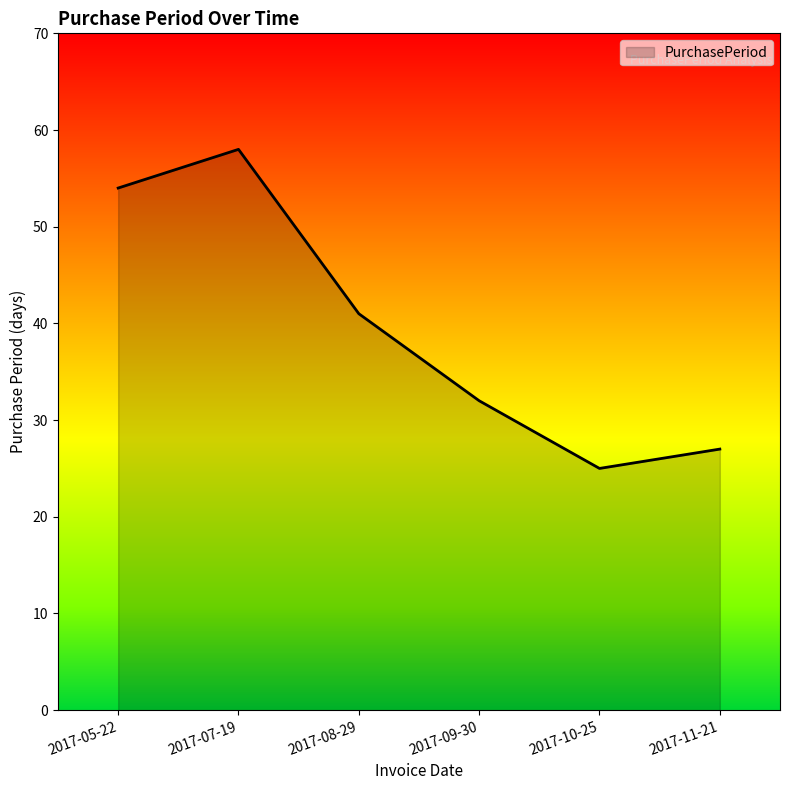

Reading left to right, list all the values displayed in this chart.

54	58	41	32	25	27